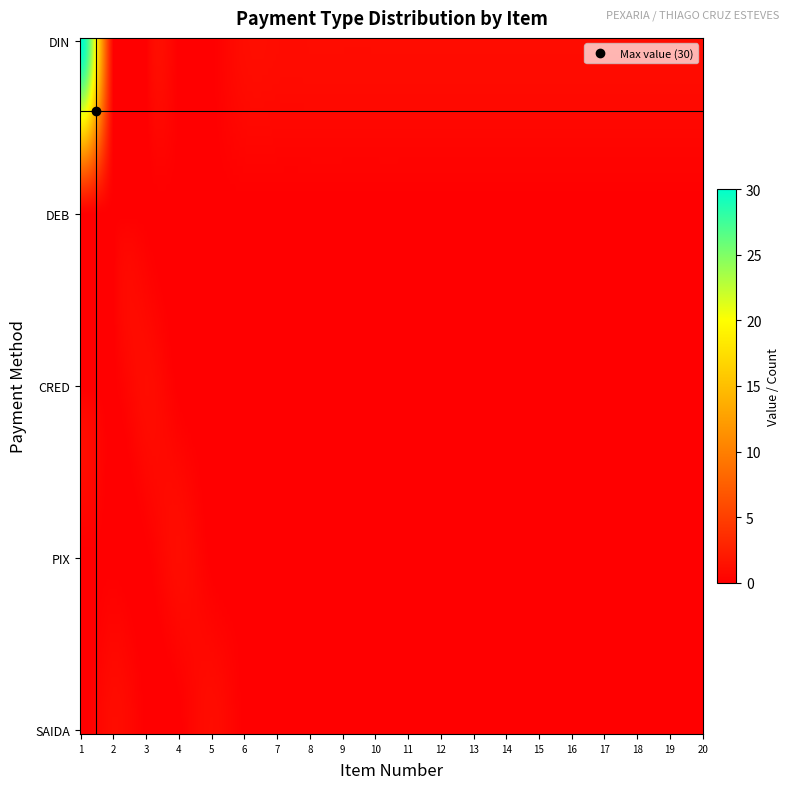

Which series changed the most between 5 and 13?

DIN